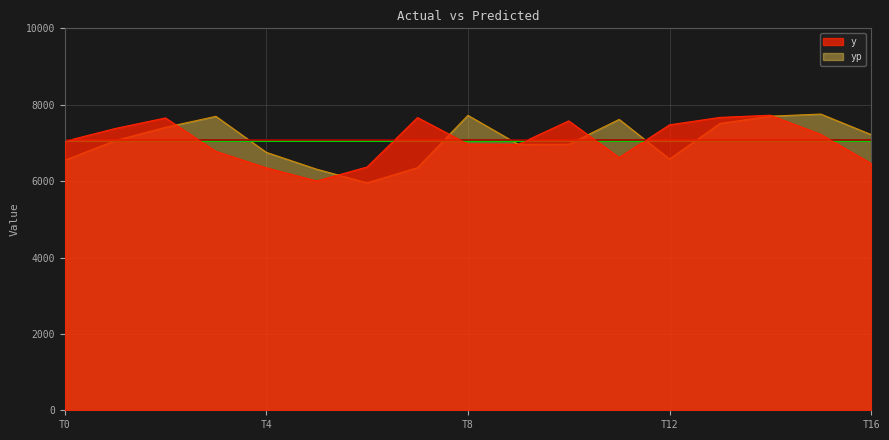

What is the difference between the maximum and second lowest values in the yp series?

1444.3